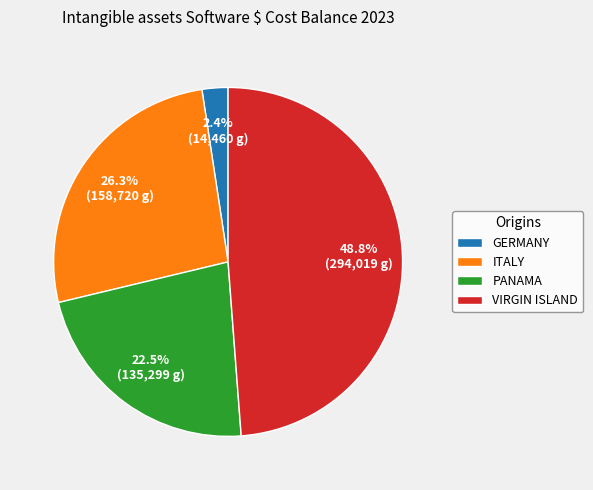

Is there any slice that represents more than half of the pie?

No